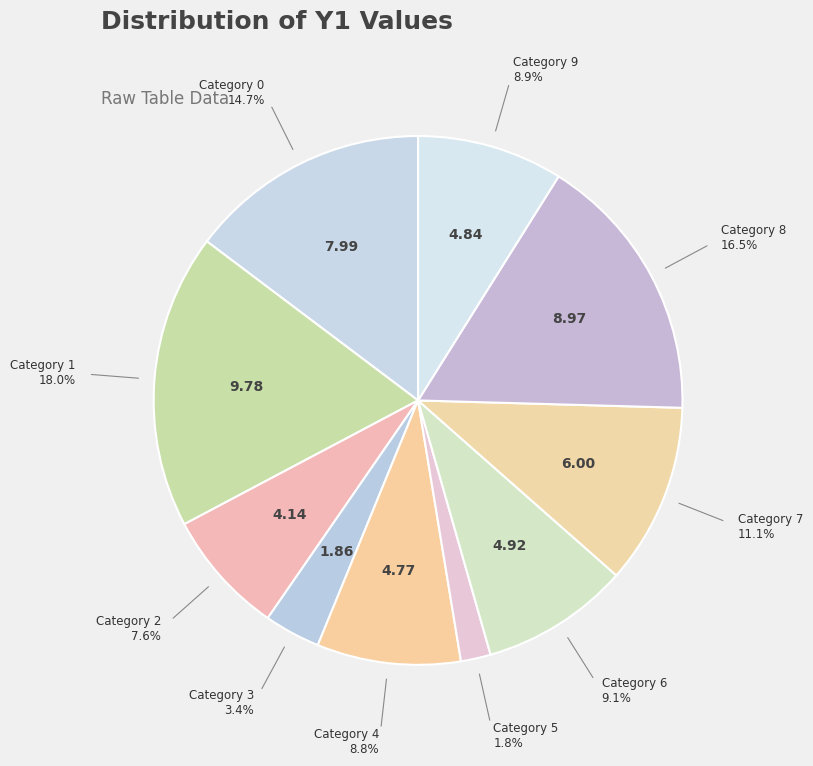

Count the number of slices in the pie.

10